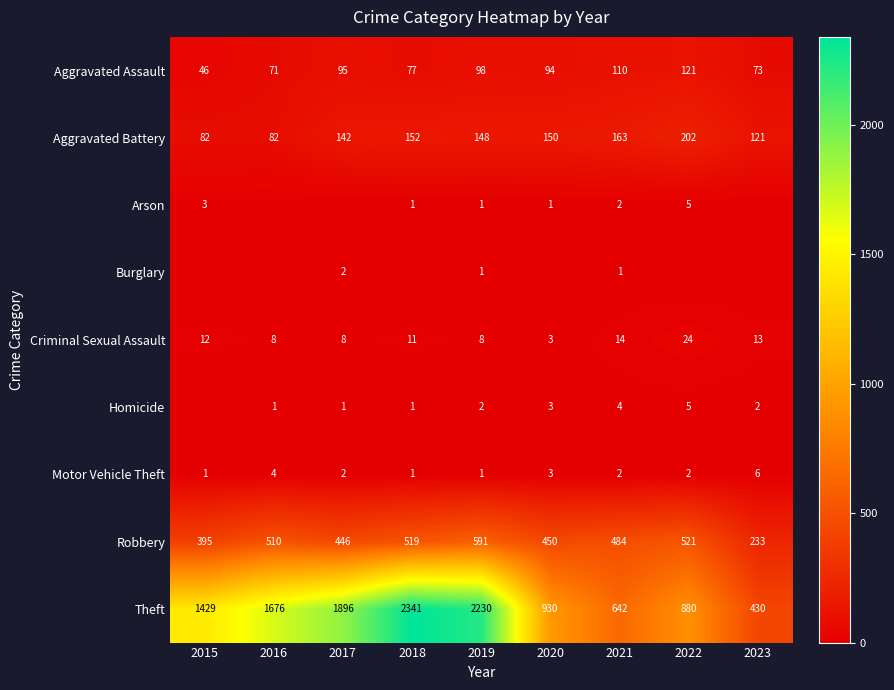

Is it true that Theft equals 3117 at 2018?

False